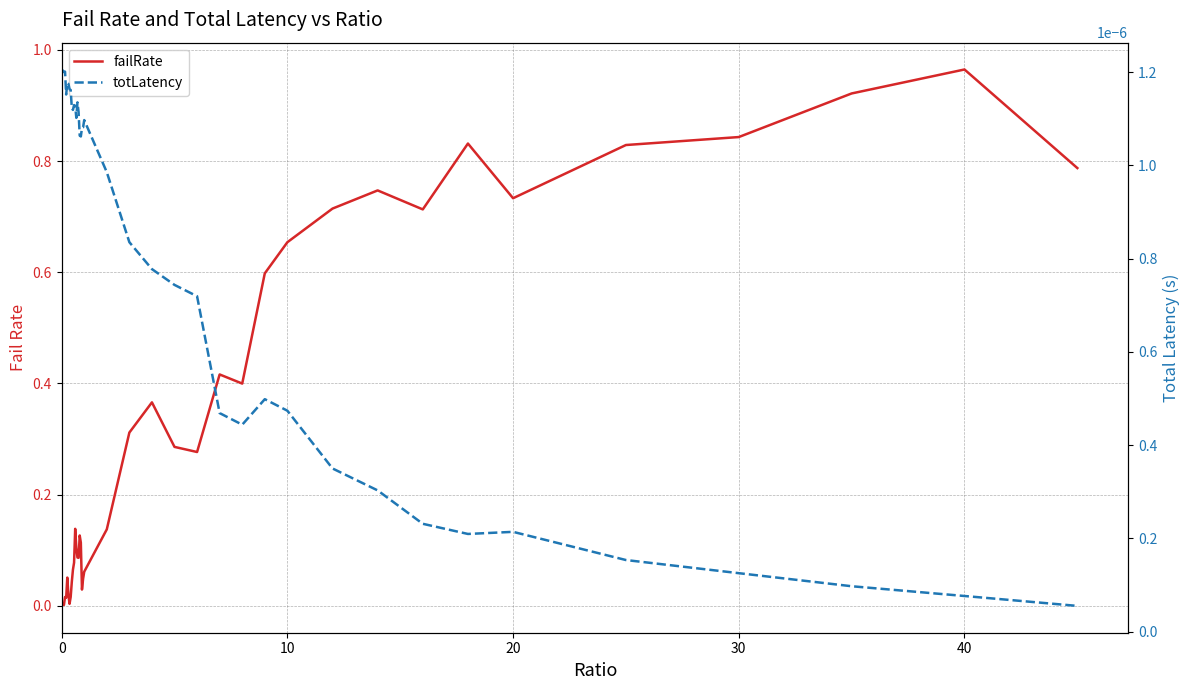

How many lines are shown in the chart?

2